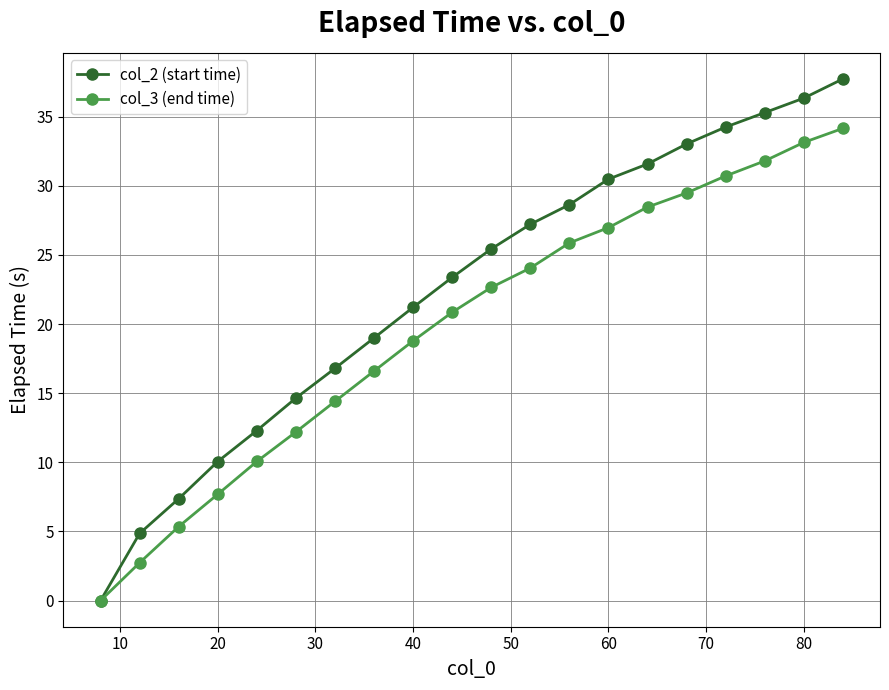

True or false: col_3 (end time) has more than 2 interior local peaks.

False